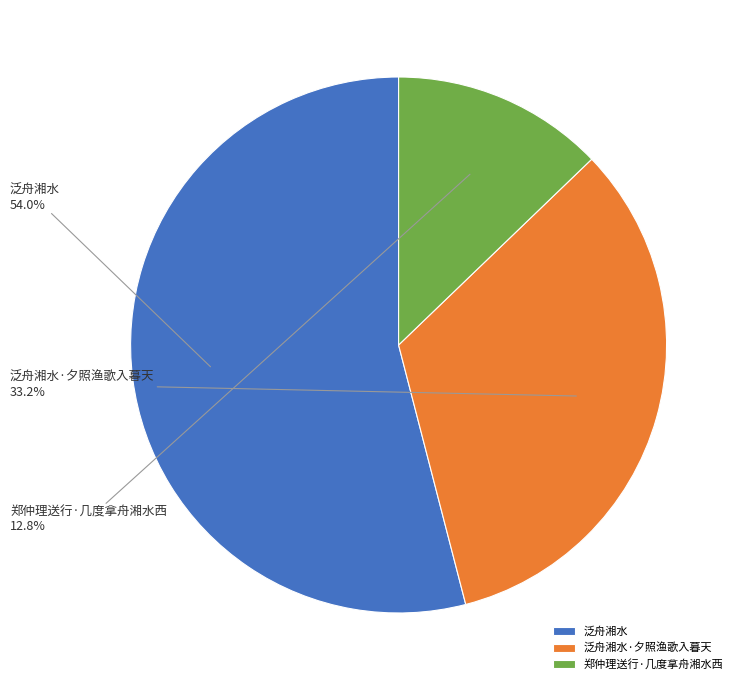

Count the number of slices in the pie.

3